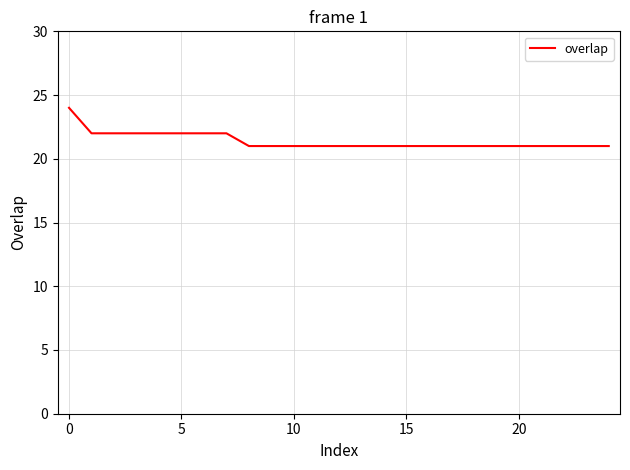

What is the minimum value shown in the chart?

21